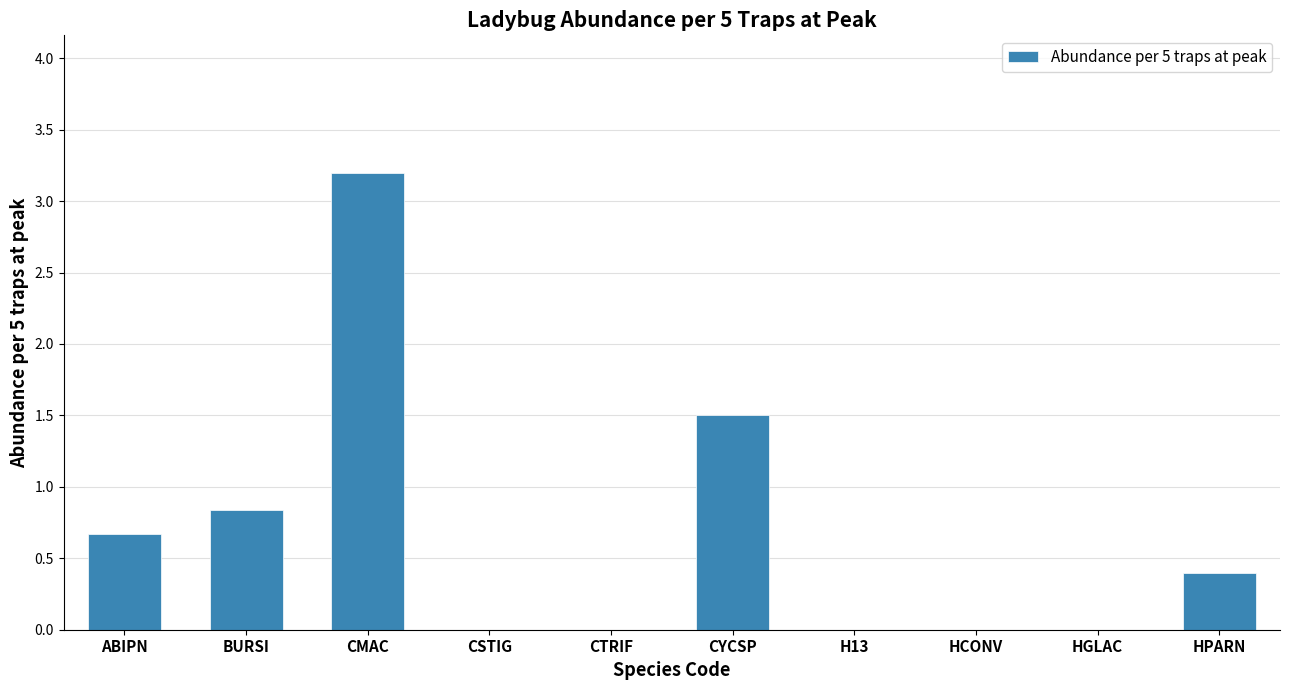

What is the average value?

0.7